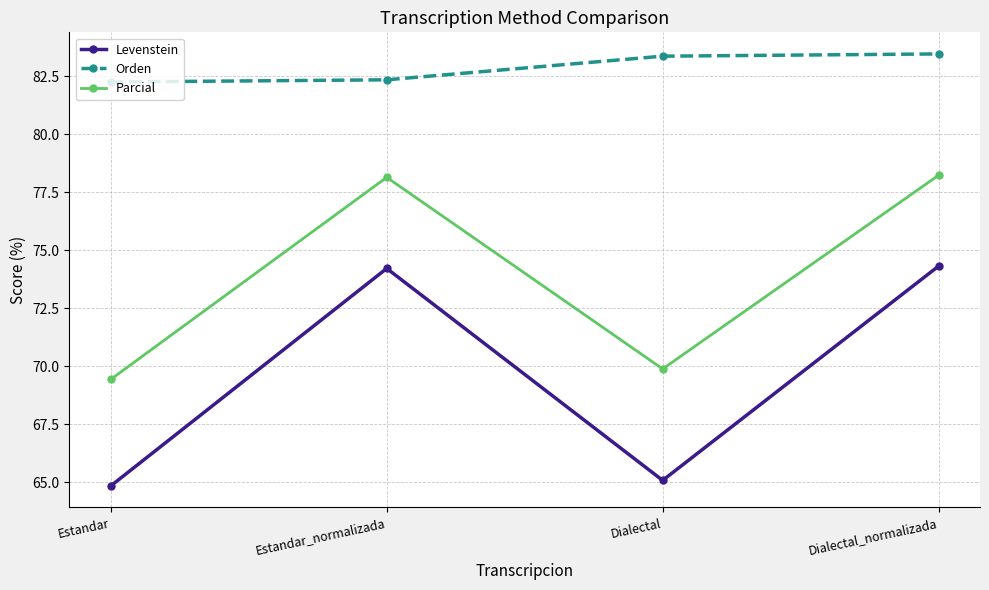

True or false: Orden and Parcial cross at least once.

False